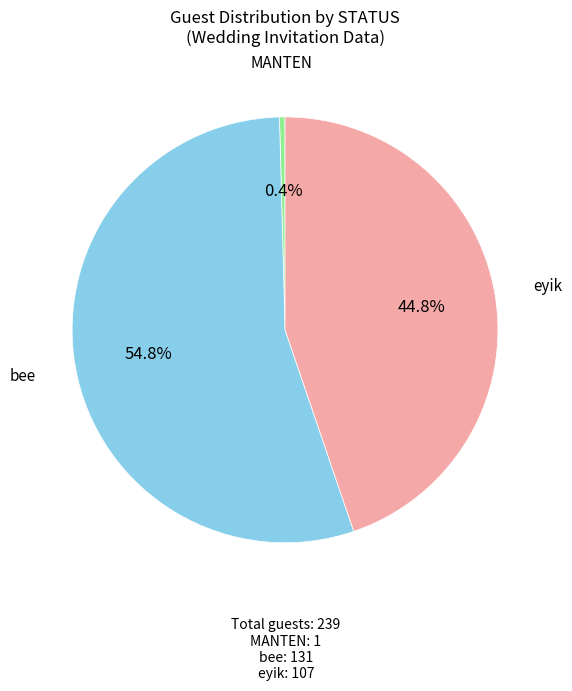

Does any single category account for the majority?

Yes